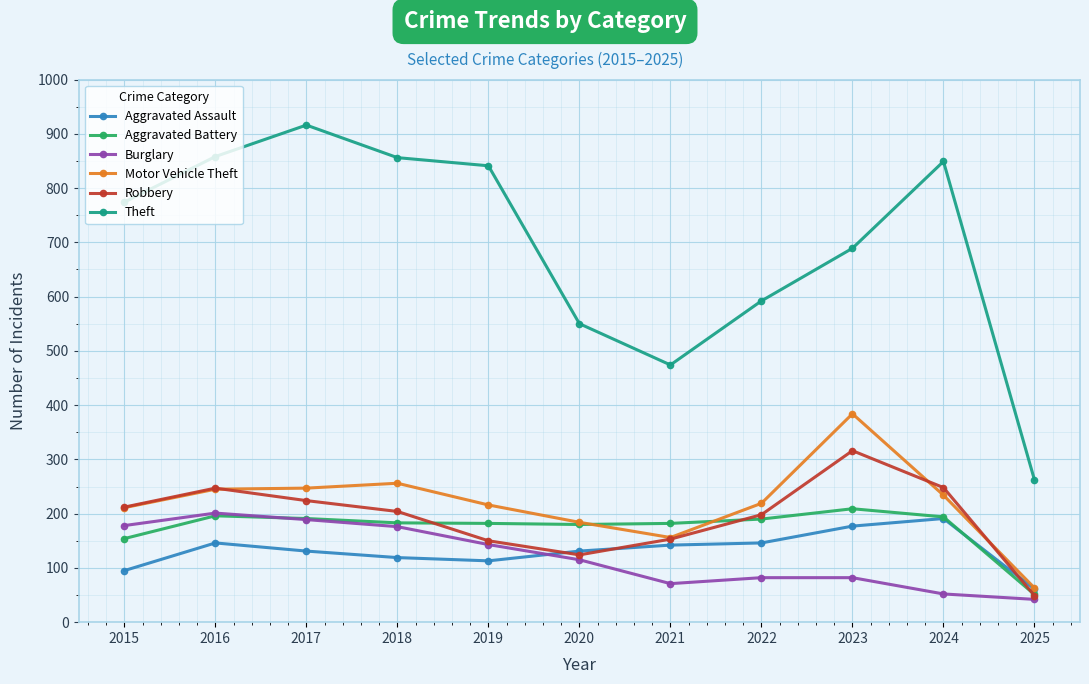

Which category has the highest value across all series?

2017